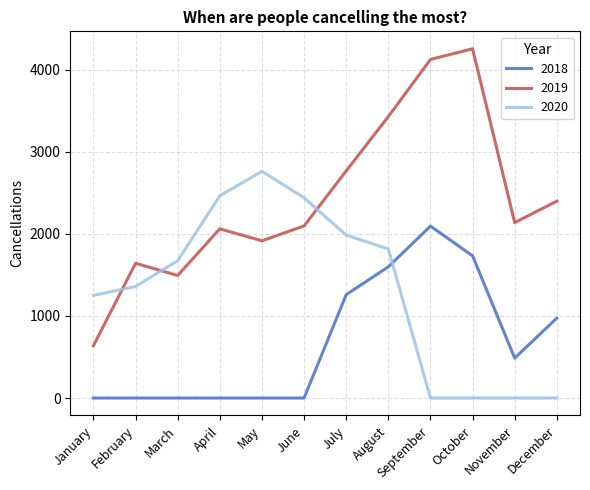

Is the value of 2019 at June greater than the value of 2018 at November?

Yes